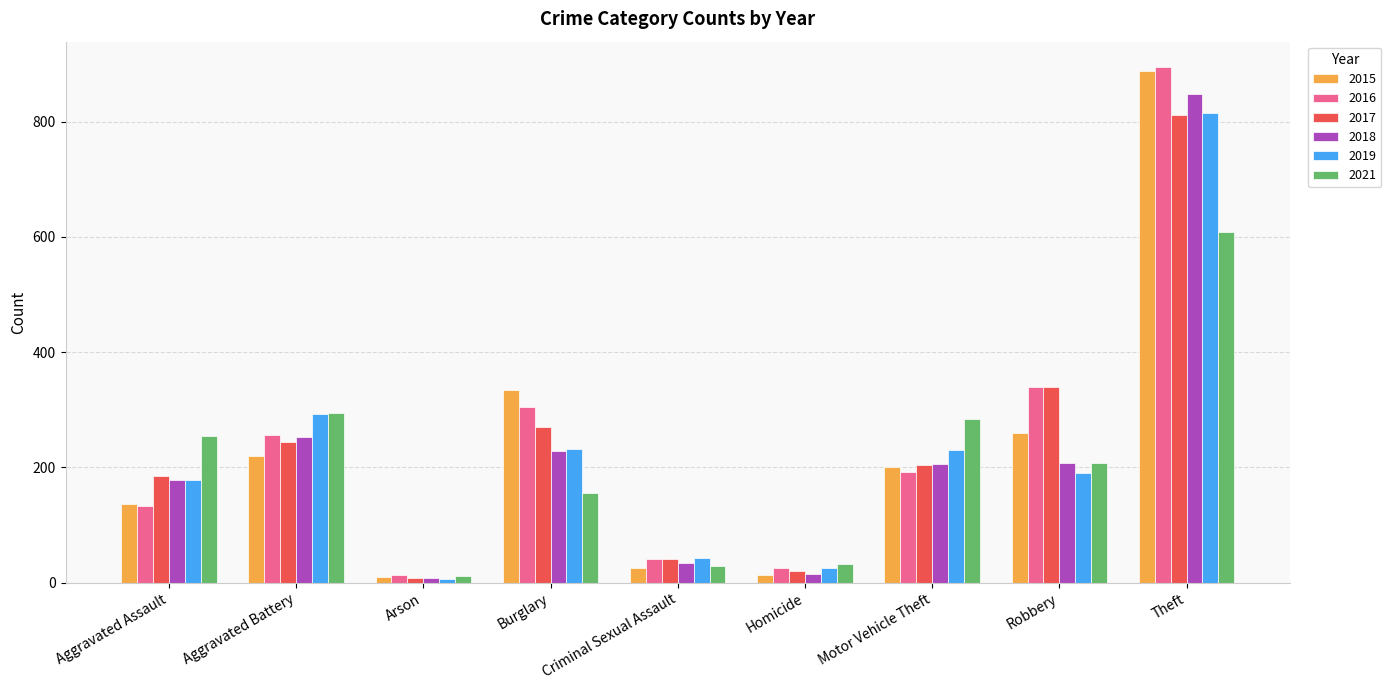

At which label is 2015 closest to 449?

Burglary